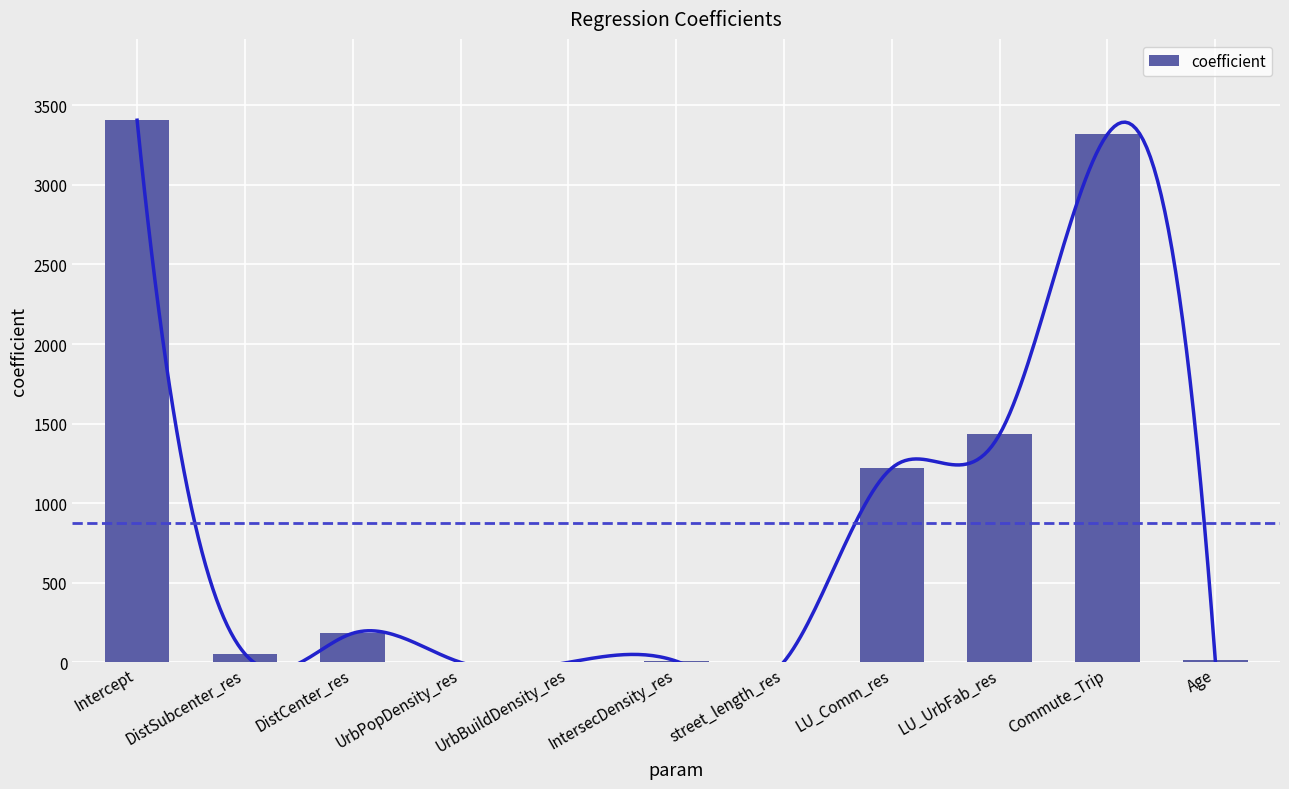

Reading left to right, extract all data points from this chart.

3405.9	53.4	182.7	0.0	0.0	7.7	4.4	1221.1	1433.4	3318.2	12.7